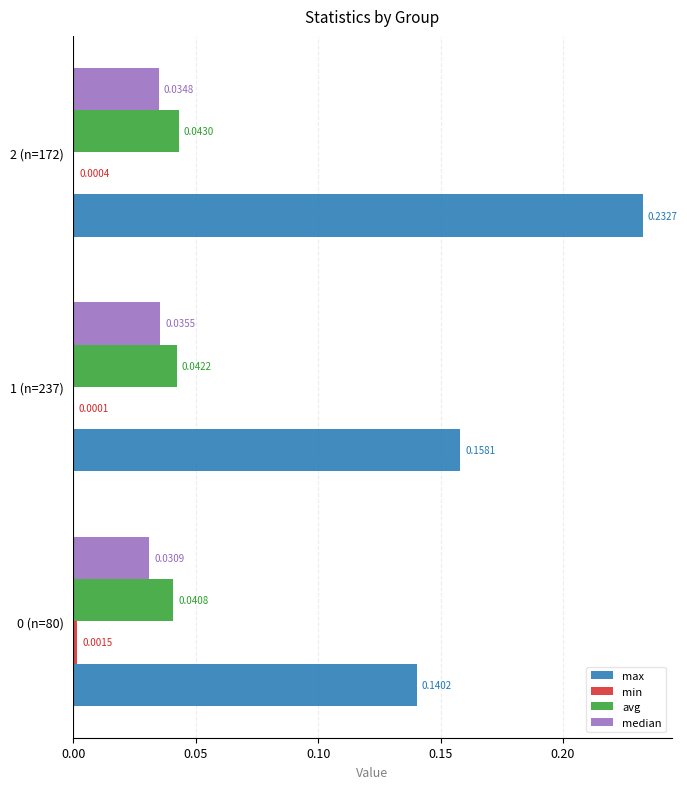

At which category is the sum across all series the highest?

2 (n=172)